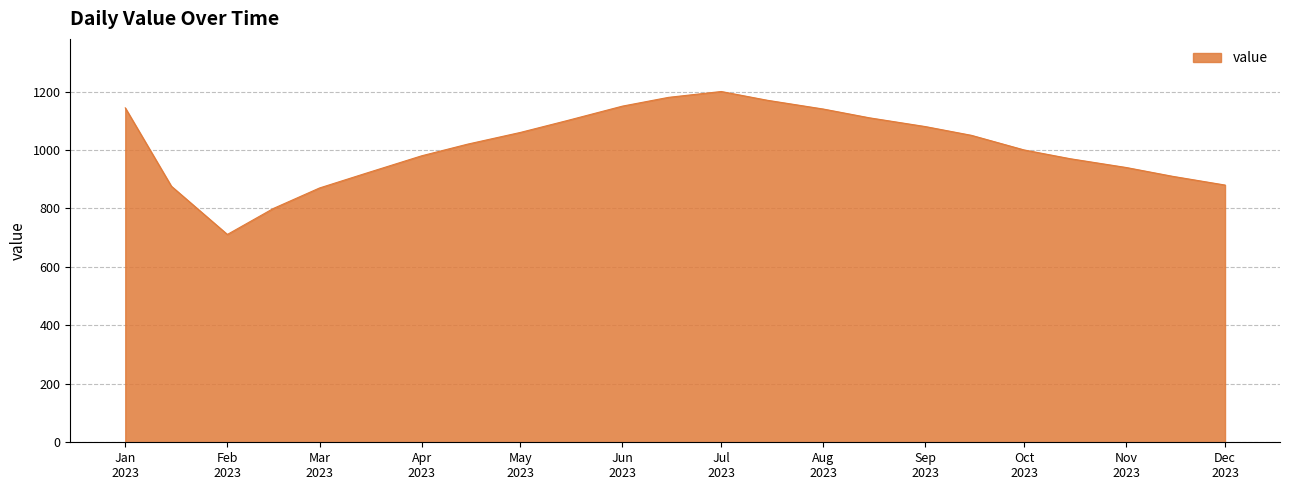

How many interior local peaks (higher than both neighbors) does the data have?

1